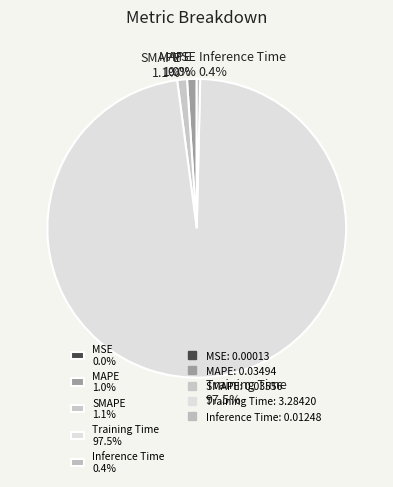

Combined, do MAPE 1.0% and Inference Time 0.4% account for over 50%?

No